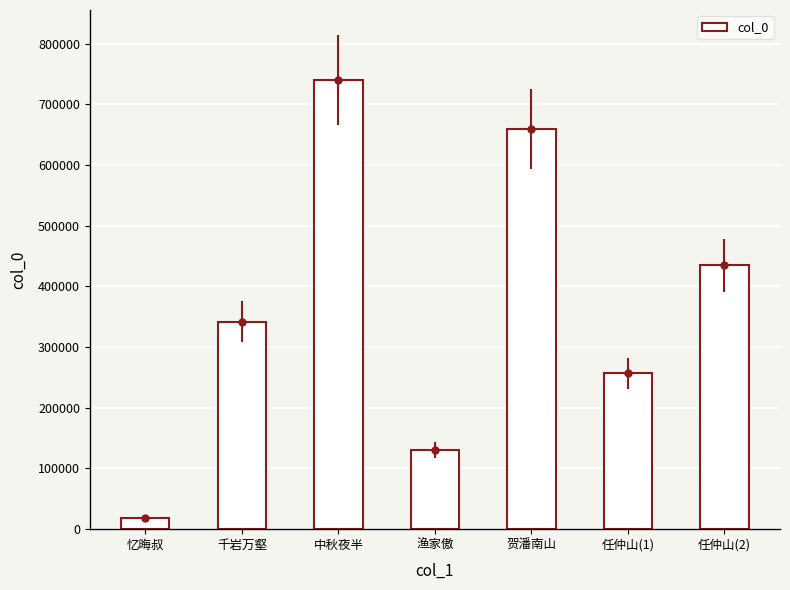

What is the difference between the second highest and second lowest values?

529228